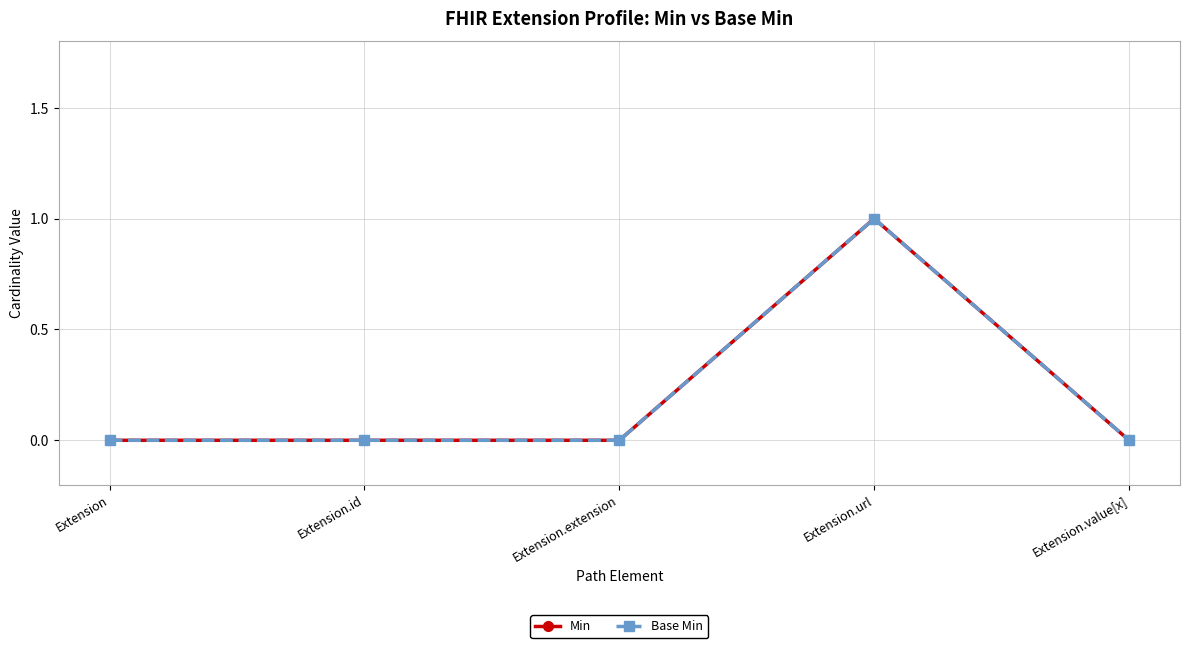

Which label corresponds to the largest value in the chart?

Extension.url